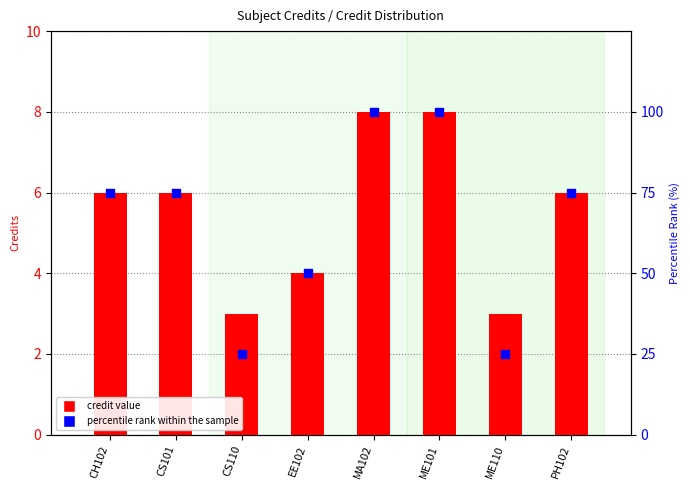

What is the total value across all series at MA102?

108